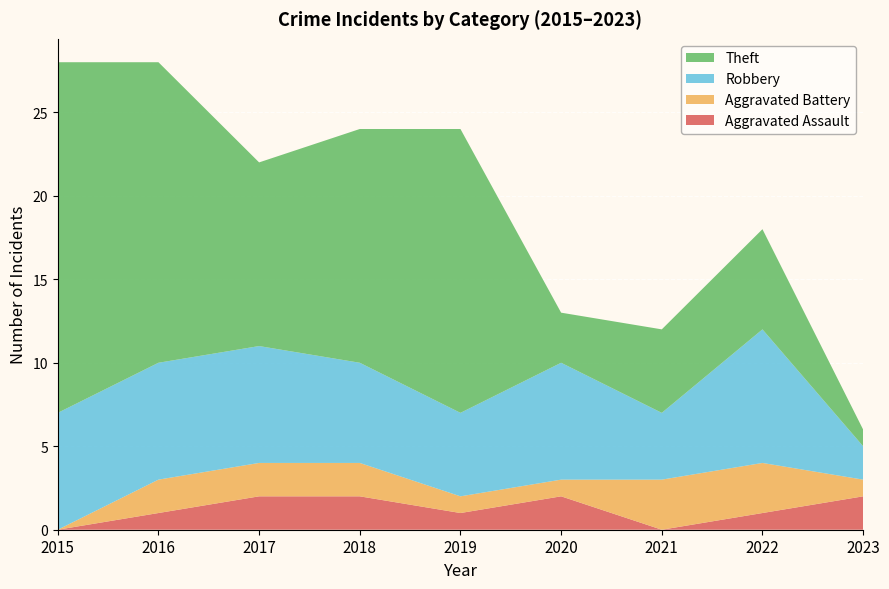

Reading right to left, what are all the values shown in this chart?

Aggravated Assault: 2	1	0	2	1	2	2	1	0
Aggravated Battery: 1	3	3	1	1	2	2	2	0
Robbery: 2	8	4	7	5	6	7	7	7
Theft: 1	6	5	3	17	14	11	18	21